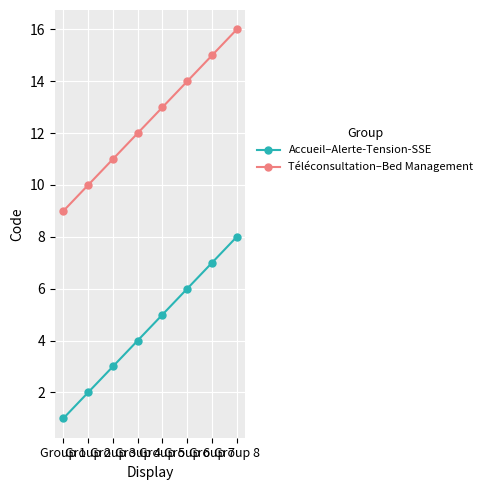

What is the difference between the maximum and minimum values in the Téléconsultation–Bed Management series?

7